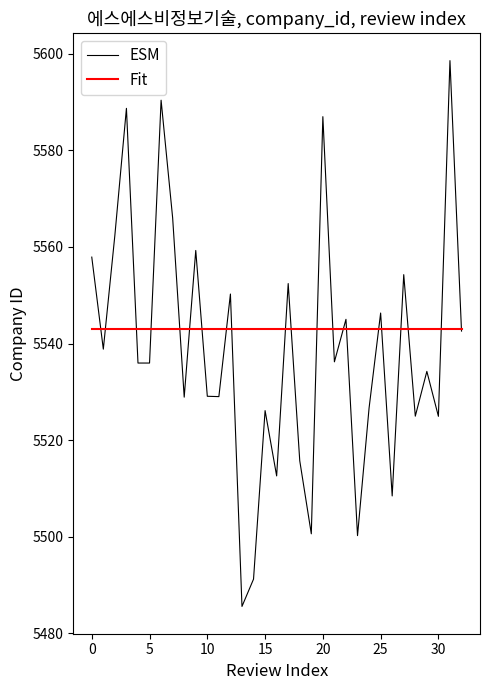

Which series has the largest range (max minus min)?

ESM